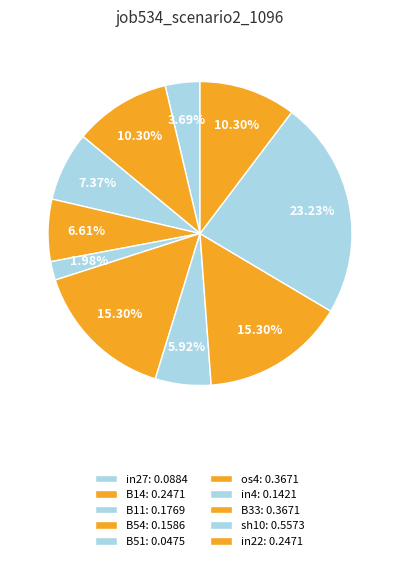

How many segments does this pie chart have?

10